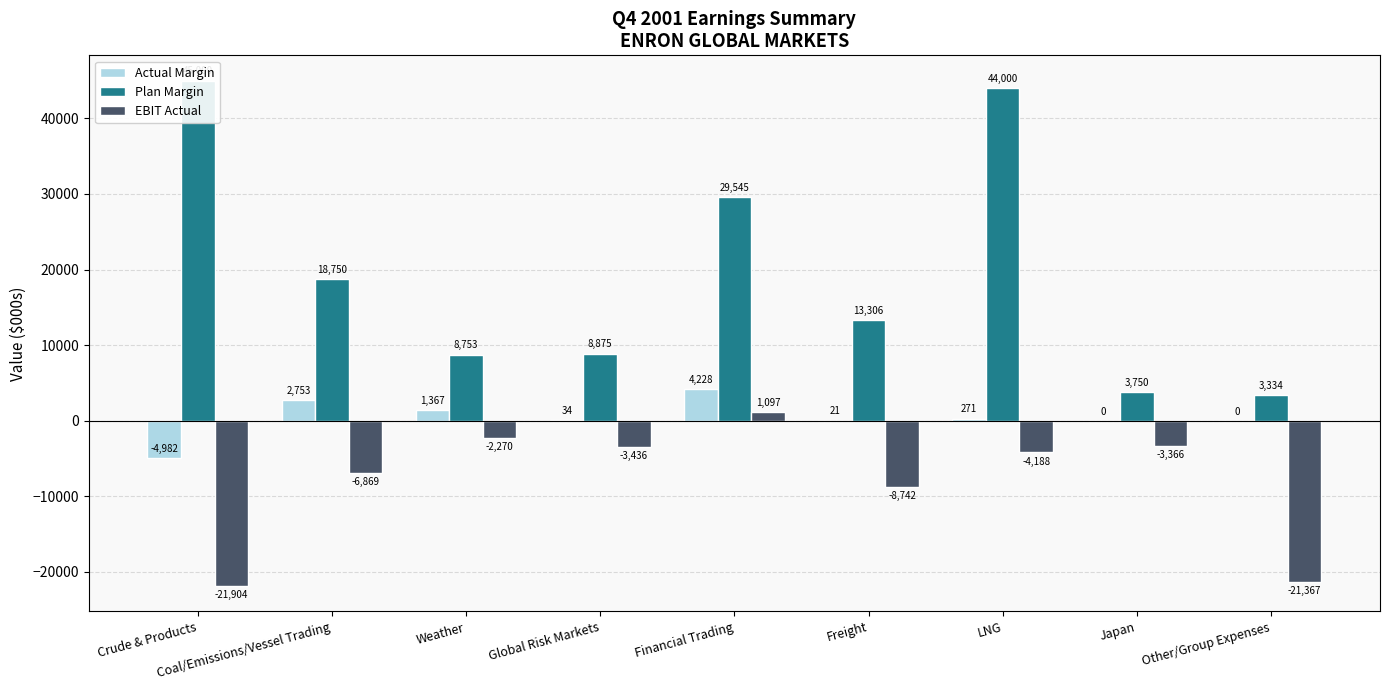

How many bars are there in each group?

3